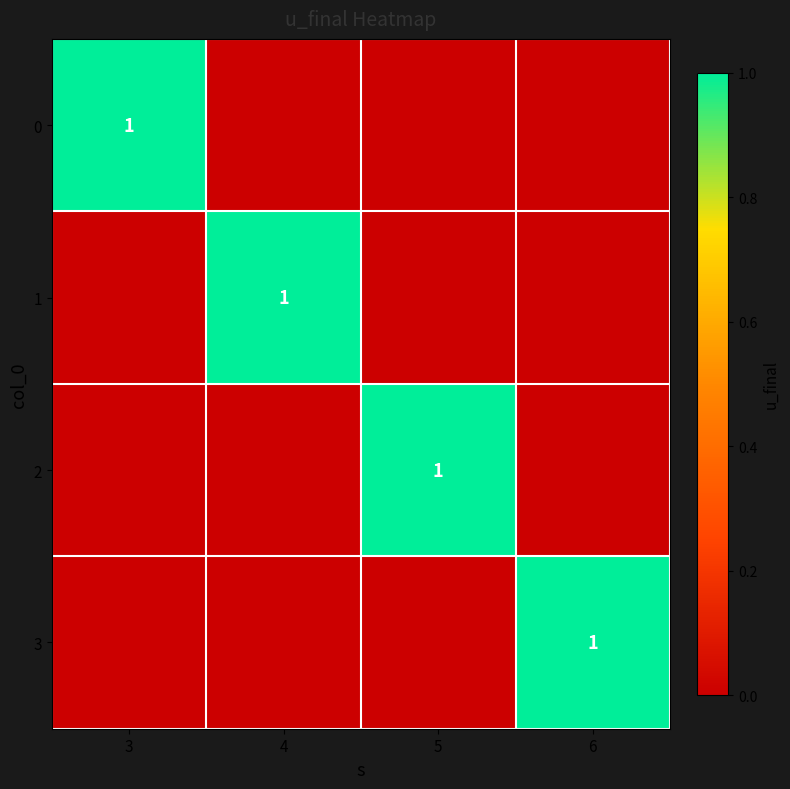

Which category has the lowest value across all series?

4